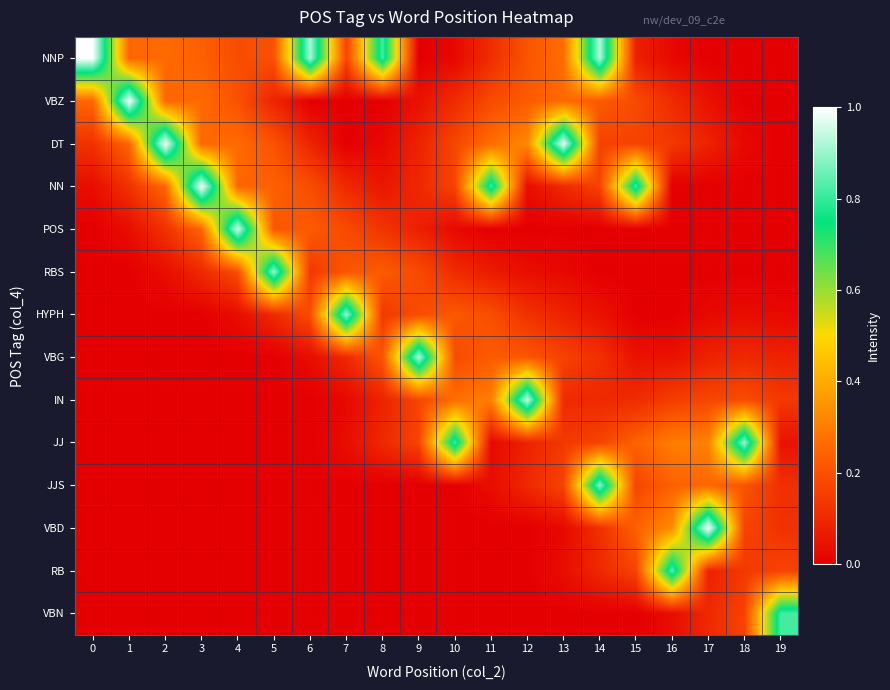

Reading left to right, list all the values displayed in this chart.

row_0: 0=1.0	1=0.3	2=0.3	3=0.2	4=0.2	5=0.2	6=0.9	7=0.2	8=0.8	9=0.0	10=0.0	11=0.1	12=0.2	13=0.3	14=0.9	15=0.1	16=0.0	17=0.0	18=0.0	19=0.0
row_1: 0=0.3	1=1.0	2=0.3	3=0.3	4=0.2	5=0.1	6=0.0	7=0.0	8=0.0	9=0.0	10=0.1	11=0.2	12=0.2	13=0.3	14=0.2	15=0.2	16=0.1	17=0.0	18=0.0	19=0.0
row_2: 0=0.1	1=0.3	2=1.0	3=0.3	4=0.3	5=0.2	6=0.1	7=0.0	8=0.0	9=0.1	10=0.2	11=0.3	12=0.3	13=1.0	14=0.2	15=0.2	16=0.1	17=0.1	18=0.0	19=0.0
row_3: 0=0.0	1=0.1	2=0.3	3=1.0	4=0.3	5=0.2	6=0.2	7=0.1	8=0.1	9=0.1	10=0.2	11=0.8	12=0.0	13=0.1	14=0.2	15=0.8	16=0.0	17=0.0	18=0.0	19=0.0
row_4: 0=0.0	1=0.0	2=0.1	3=0.3	4=1.0	5=0.2	6=0.2	7=0.2	8=0.1	9=0.1	10=0.0	11=0.0	12=0.0	13=0.0	14=0.0	15=0.0	16=0.0	17=0.0	18=0.0	19=0.0
row_5: 0=0.0	1=0.0	2=0.0	3=0.1	4=0.2	5=0.9	6=0.1	7=0.2	8=0.2	9=0.2	10=0.1	11=0.1	12=0.0	13=0.0	14=0.0	15=0.0	16=0.0	17=0.0	18=0.0	19=0.0
row_6: 0=0.0	1=0.0	2=0.0	3=0.0	4=0.0	5=0.1	6=0.2	7=0.9	8=0.1	9=0.2	10=0.2	11=0.2	12=0.1	13=0.1	14=0.0	15=0.0	16=0.0	17=0.0	18=0.0	19=0.0
row_7: 0=0.0	1=0.0	2=0.0	3=0.0	4=0.0	5=0.0	6=0.0	7=0.1	8=0.2	9=0.9	10=0.2	11=0.2	12=0.2	13=0.2	14=0.1	15=0.0	16=0.0	17=0.1	18=0.1	19=0.1
row_8: 0=0.0	1=0.0	2=0.0	3=0.0	4=0.0	5=0.0	6=0.0	7=0.0	8=0.1	9=0.2	10=0.3	11=0.3	12=0.9	13=0.1	14=0.1	15=0.1	16=0.2	17=0.2	18=0.2	19=0.1
row_9: 0=0.0	1=0.0	2=0.0	3=0.0	4=0.0	5=0.0	6=0.0	7=0.0	8=0.1	9=0.2	10=0.8	11=0.0	12=0.1	13=0.1	14=0.2	15=0.2	16=0.3	17=0.3	18=0.9	19=0.0
row_10: 0=0.0	1=0.0	2=0.0	3=0.0	4=0.0	5=0.0	6=0.0	7=0.0	8=0.0	9=0.0	10=0.0	11=0.0	12=0.1	13=0.2	14=0.9	15=0.2	16=0.2	17=0.3	18=0.2	19=0.1
row_11: 0=0.0	1=0.0	2=0.0	3=0.0	4=0.0	5=0.0	6=0.0	7=0.0	8=0.0	9=0.0	10=0.0	11=0.0	12=0.0	13=0.0	14=0.1	15=0.2	16=0.3	17=1.0	18=0.2	19=0.1
row_12: 0=0.0	1=0.0	2=0.0	3=0.0	4=0.0	5=0.0	6=0.0	7=0.0	8=0.0	9=0.0	10=0.0	11=0.0	12=0.0	13=0.0	14=0.1	15=0.2	16=0.8	17=0.1	18=0.1	19=0.2
row_13: 0=0.0	1=0.0	2=0.0	3=0.0	4=0.0	5=0.0	6=0.0	7=0.0	8=0.0	9=0.0	10=0.0	11=0.0	12=0.0	13=0.0	14=0.0	15=0.0	16=0.0	17=0.1	18=0.2	19=0.8